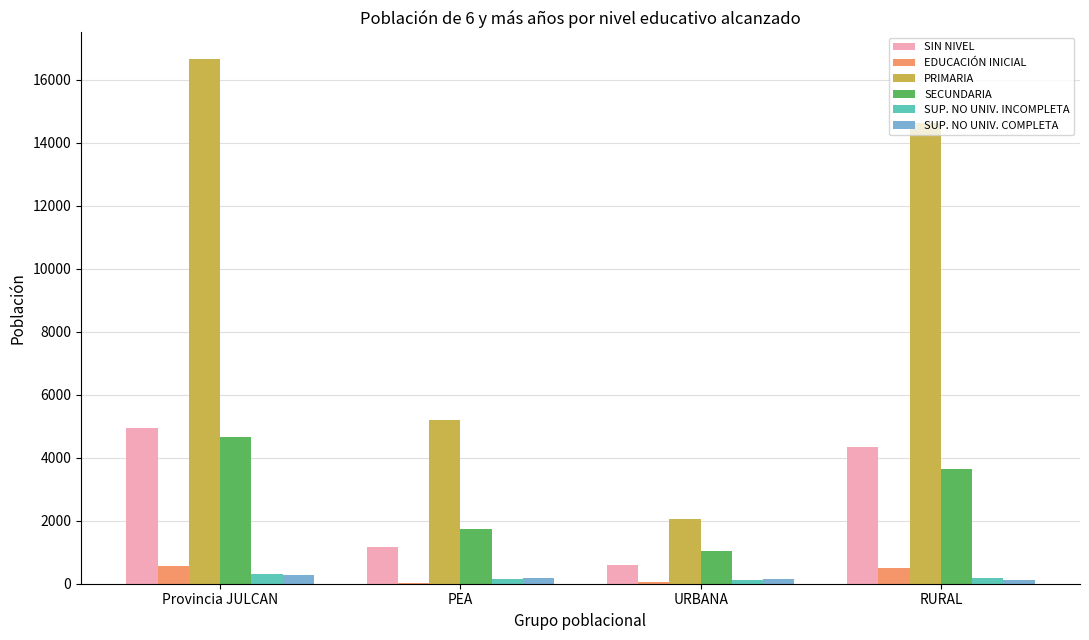

What is the highest value of the PRIMARIA series?

16665